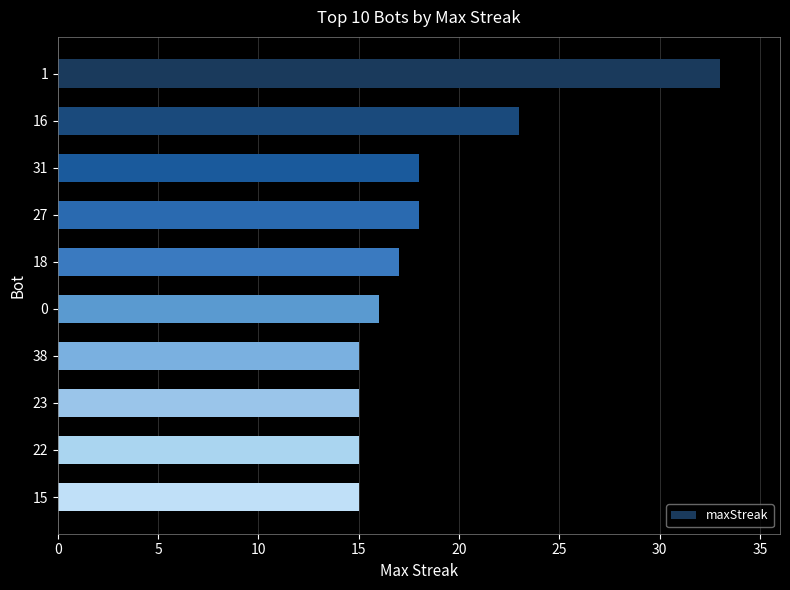

What is the maximum value shown in the chart?

33